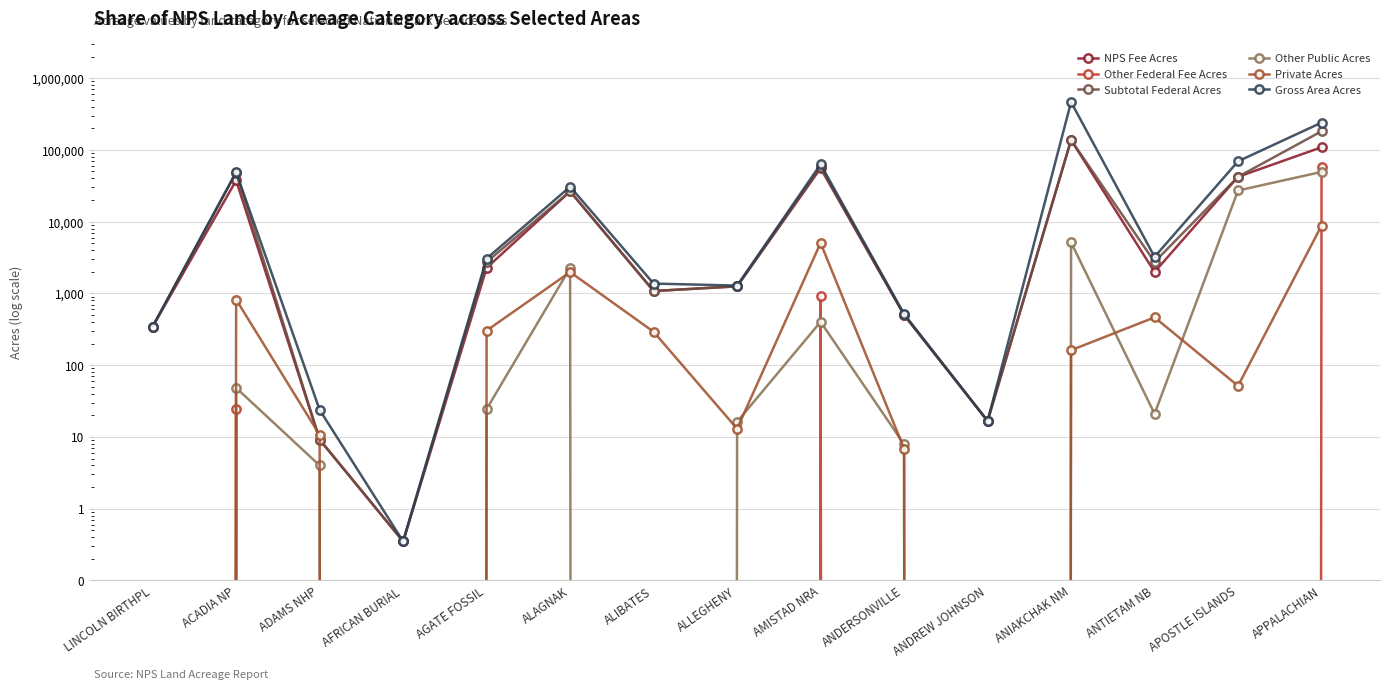

Reading left to right, what are all the values shown in this chart?

NPS Fee Acres: LINCOLN BIRTHPL=344.5	ACADIA NP=37475.0	ADAMS NHP=9.2	AFRICAN BURIAL=0.3	AGATE FOSSIL=2270.3	ALAGNAK=26417.8	ALIBATES=1079.2	ALLEGHENY=1255.0	AMISTAD NRA=55532.1	ANDERSONVILLE=499.9	ANDREW JOHNSON=16.7	ANIAKCHAK NM=137176.0	ANTIETAM NB=1987.5	APOSTLE ISLANDS=42160.7	APPALACHIAN=108783.9
Other Federal Fee Acres: LINCOLN BIRTHPL=0.0	ACADIA NP=24.3	ADAMS NHP=0.0	AFRICAN BURIAL=0.0	AGATE FOSSIL=0.0	ALAGNAK=0.0	ALIBATES=0.0	ALLEGHENY=0.0	AMISTAD NRA=919.4	ANDERSONVILLE=0.0	ANDREW JOHNSON=0.0	ANIAKCHAK NM=0.0	ANTIETAM NB=0.0	APOSTLE ISLANDS=0.0	APPALACHIAN=58264.1
Subtotal Federal Acres: LINCOLN BIRTHPL=344.5	ACADIA NP=48207.2	ADAMS NHP=9.2	AFRICAN BURIAL=0.3	AGATE FOSSIL=2730.1	ALAGNAK=26417.8	ALIBATES=1079.2	ALLEGHENY=1255.0	AMISTAD NRA=57496.6	ANDERSONVILLE=500.9	ANDREW JOHNSON=16.7	ANIAKCHAK NM=137176.0	ANTIETAM NB=2744.3	APOSTLE ISLANDS=42160.7	APPALACHIAN=181733.4
Other Public Acres: LINCOLN BIRTHPL=0.0	ACADIA NP=48.2	ADAMS NHP=4.0	AFRICAN BURIAL=0.0	AGATE FOSSIL=24.4	ALAGNAK=2265.0	ALIBATES=0.0	ALLEGHENY=16.2	AMISTAD NRA=401.5	ANDERSONVILLE=7.9	ANDREW JOHNSON=0.0	ANIAKCHAK NM=5147.0	ANTIETAM NB=21.0	APOSTLE ISLANDS=27165.3	APPALACHIAN=49295.0
Private Acres: LINCOLN BIRTHPL=0.0	ACADIA NP=821.2	ADAMS NHP=10.7	AFRICAN BURIAL=0.0	AGATE FOSSIL=303.4	ALAGNAK=1981.9	ALIBATES=291.7	ALLEGHENY=13.0	AMISTAD NRA=5047.1	ANDERSONVILLE=6.8	ANDREW JOHNSON=0.0	ANIAKCHAK NM=161.6	ANTIETAM NB=463.6	APOSTLE ISLANDS=51.4	APPALACHIAN=8816.0
Gross Area Acres: LINCOLN BIRTHPL=344.5	ACADIA NP=49076.6	ADAMS NHP=23.8	AFRICAN BURIAL=0.3	AGATE FOSSIL=3057.9	ALAGNAK=30664.8	ALIBATES=1371.0	ALLEGHENY=1284.3	AMISTAD NRA=62945.2	ANDERSONVILLE=515.6	ANDREW JOHNSON=16.7	ANIAKCHAK NM=464117.9	ANTIETAM NB=3228.9	APOSTLE ISLANDS=69377.4	APPALACHIAN=239844.3